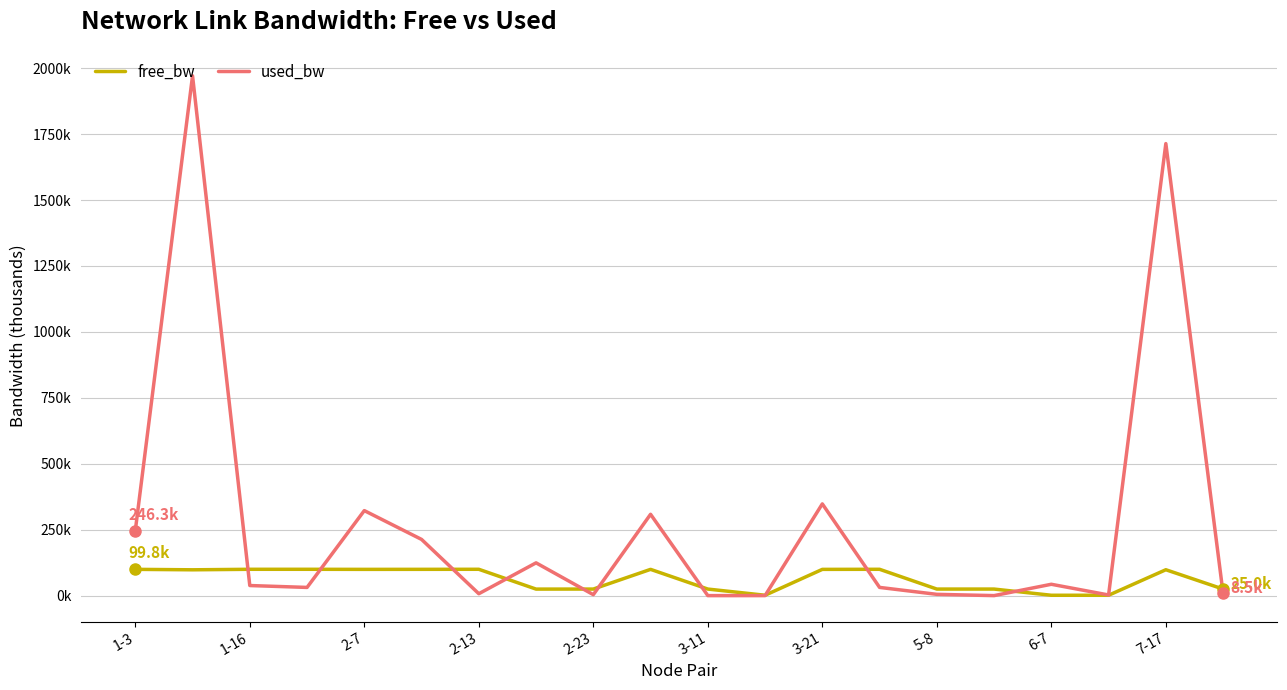

Does the chart have visible grid lines?

Yes